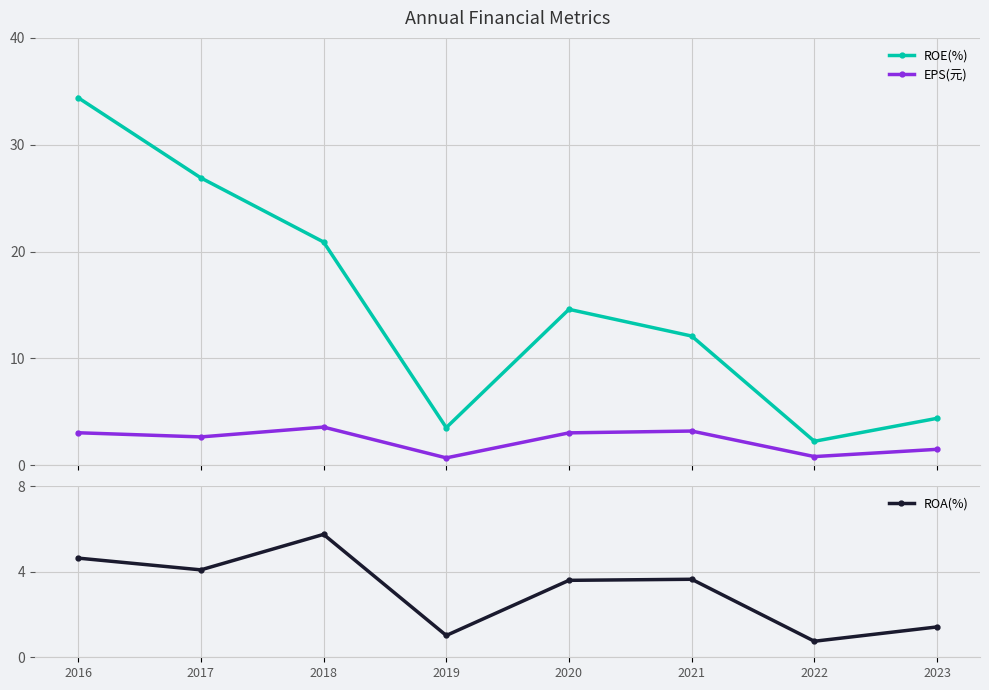

What is the sum of the ROE(%) values at 2020 and 2016?

49.0